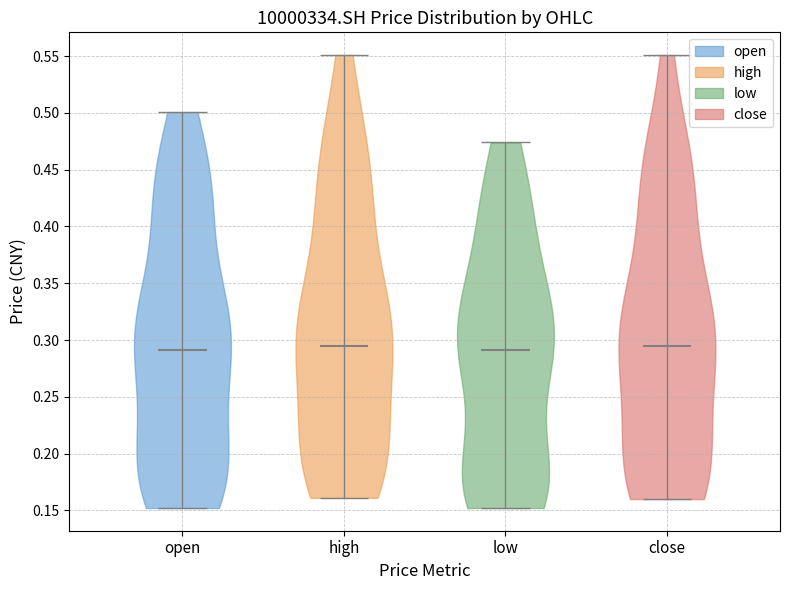

Reading left to right, read every violin against the y-axis: where its median line is, and the lowest and highest points it reaches. The values are not printed on the chart, so give them approximately, as read against the axis.

open: median line 0.290, lowest point 0.150, highest point 0.500
high: median line 0.295, lowest point 0.160, highest point 0.550
low: median line 0.290, lowest point 0.150, highest point 0.475
close: median line 0.295, lowest point 0.160, highest point 0.550